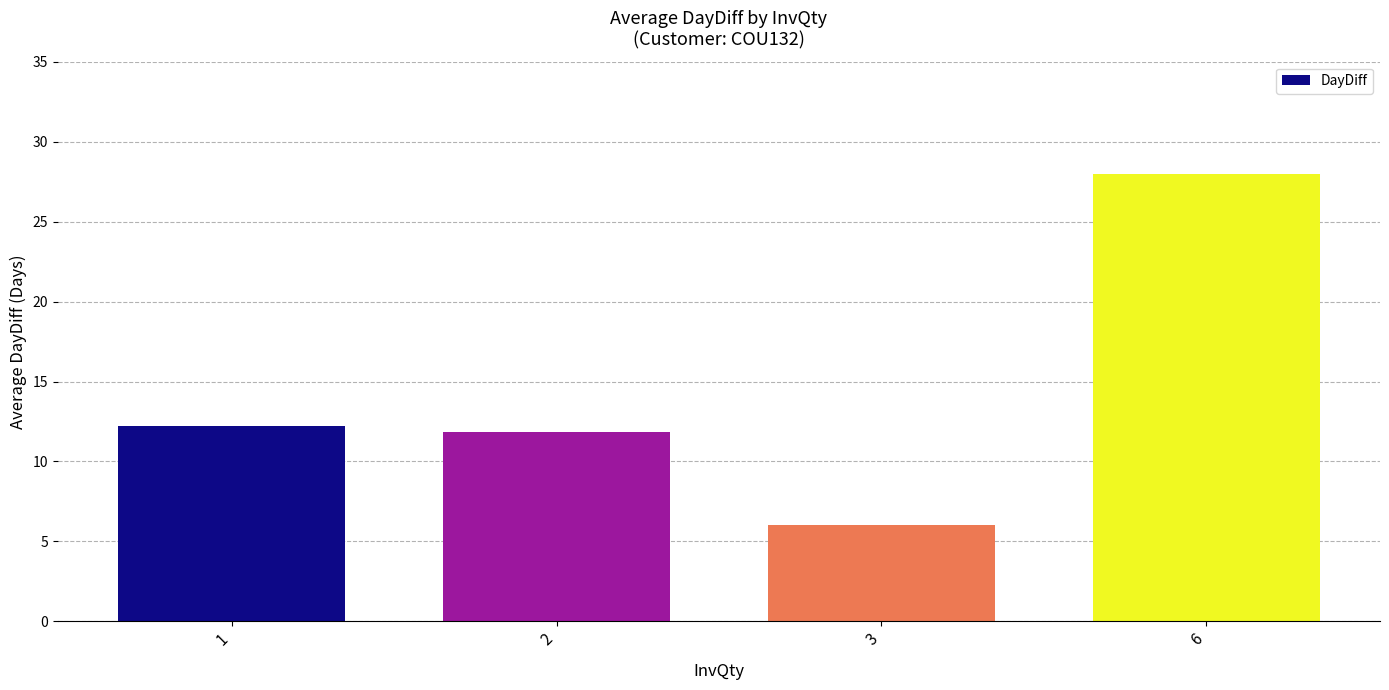

What is the difference between the second highest and minimum values?

6.2